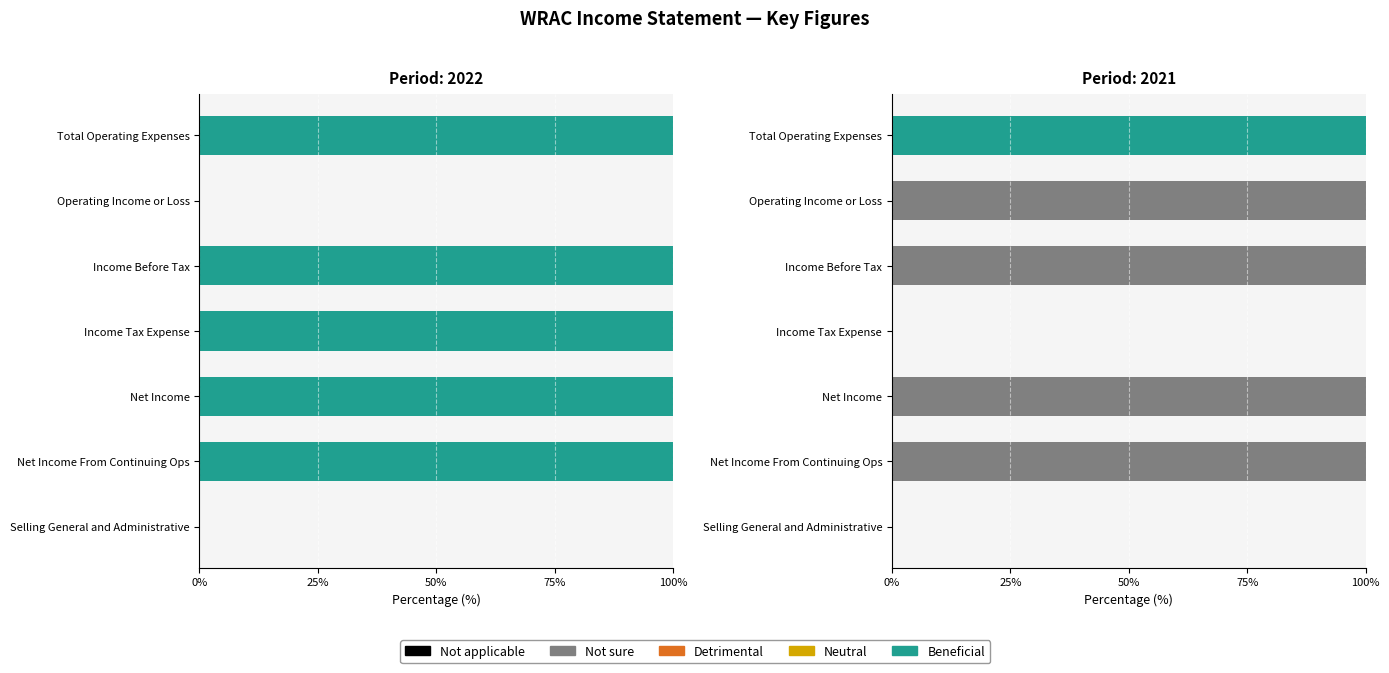

What is the sum of the Not sure values at 75% and 50%?

100.0